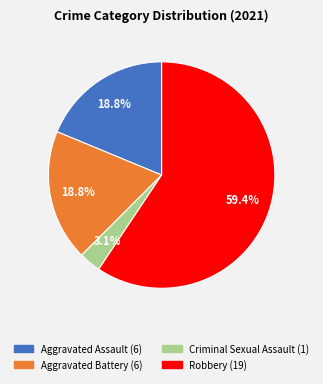

Count the number of slices in the pie.

4